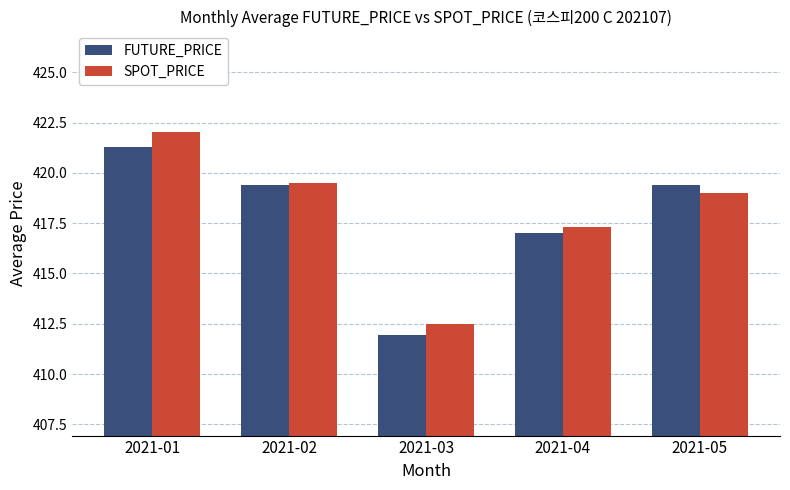

At which category does the chart reach its peak across all series?

2021-01